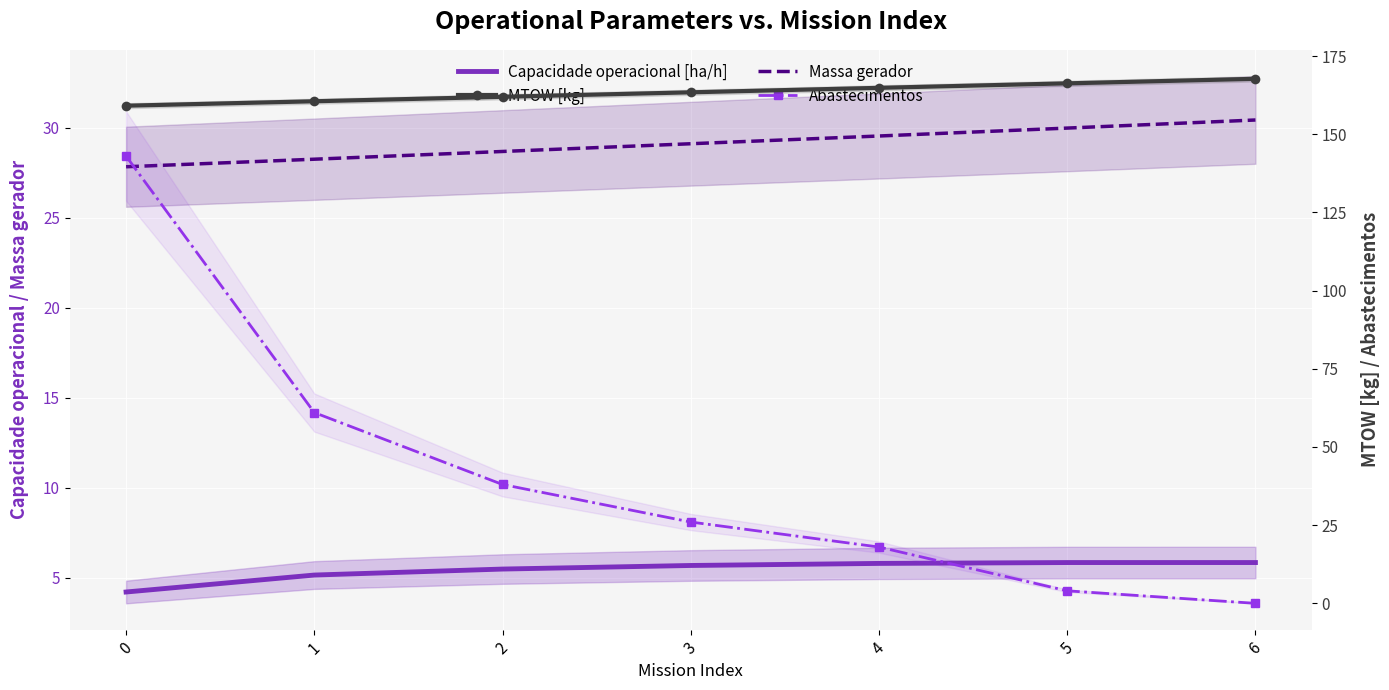

At which label does Capacidade operacional [ha/h] reach its peak?

6